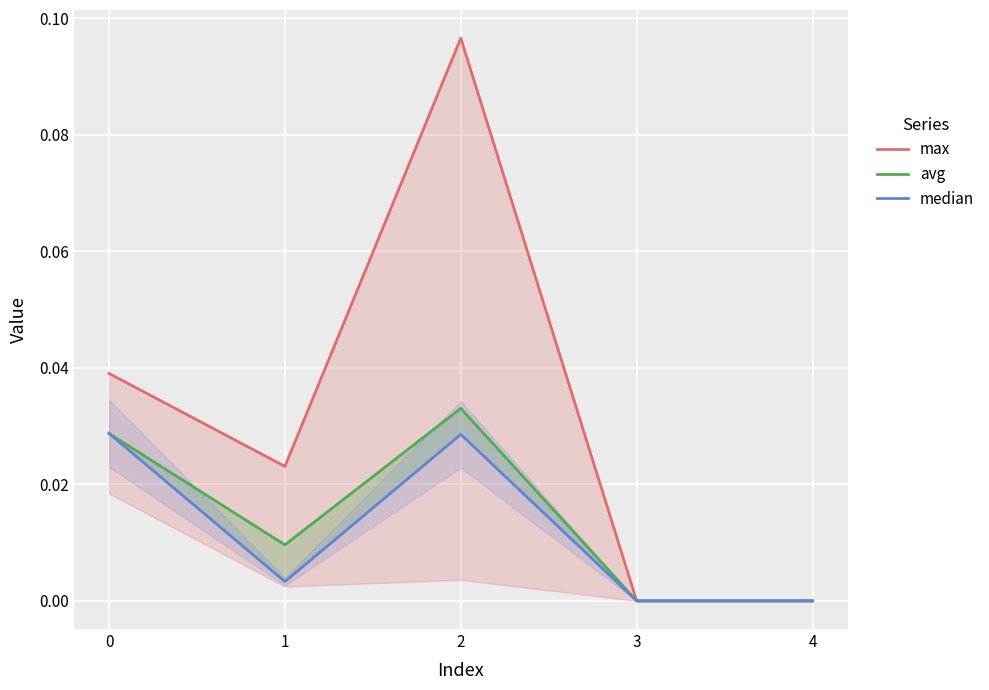

Rank the series by their maximum value, from highest to lowest.

max, avg, median